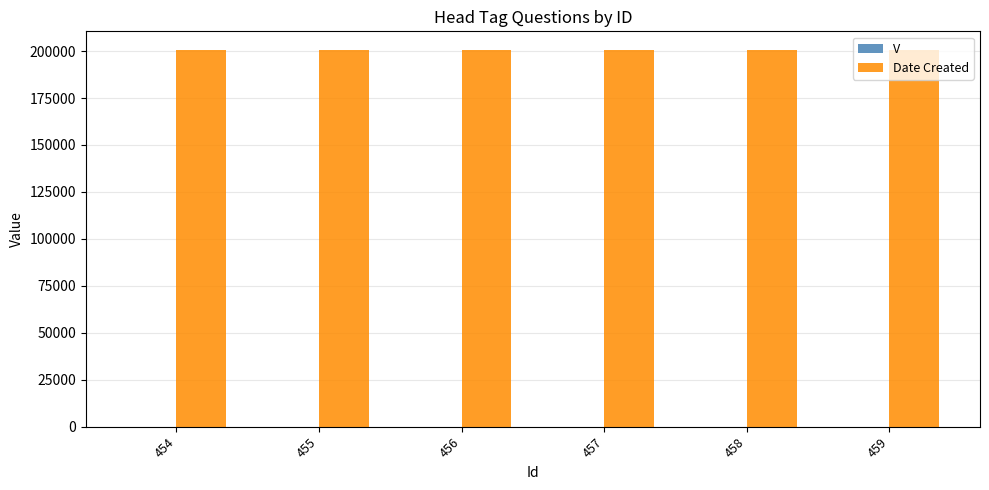

What is the sum of all Date Created values?

1203024